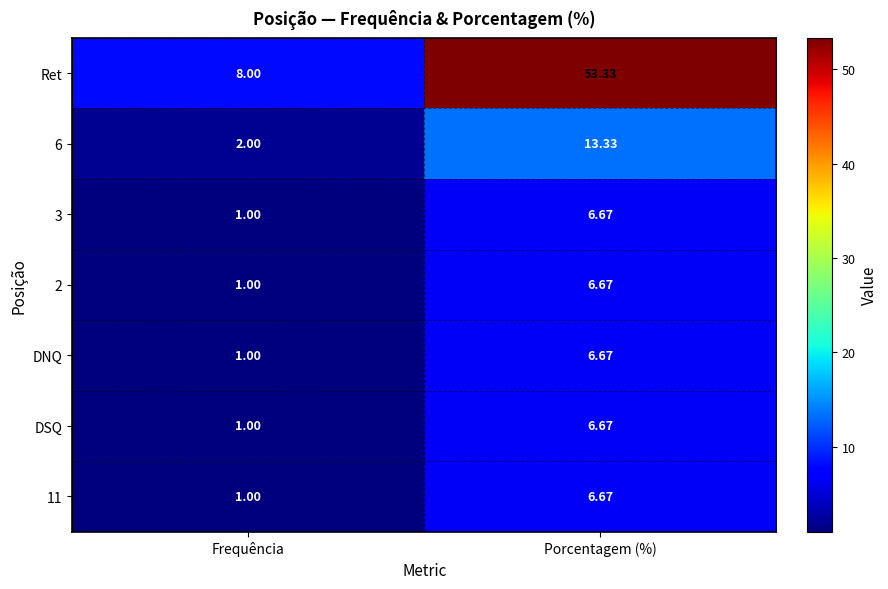

List the labels in order of Ret value, largest first.

Porcentagem (%), Frequência